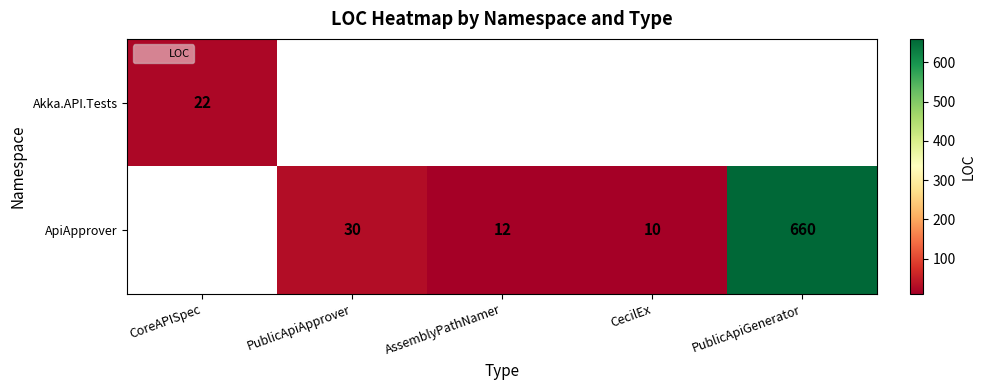

At how many categories does at least one series exceed 314?

1